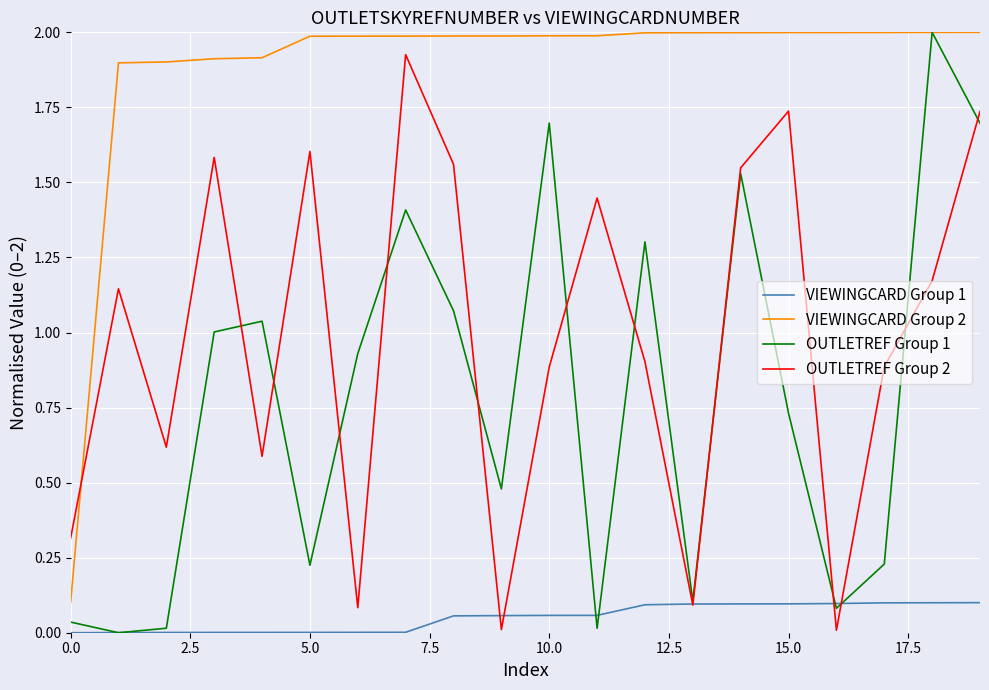

What is the greatest value displayed?

2.0